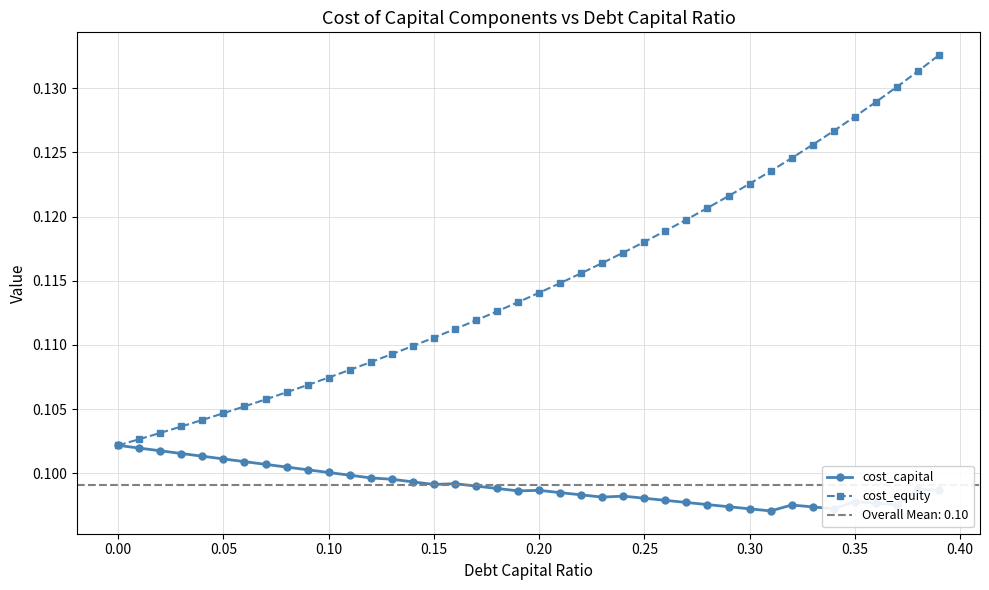

List the series in order of their peak value, highest first.

cost_equity, cost_capital